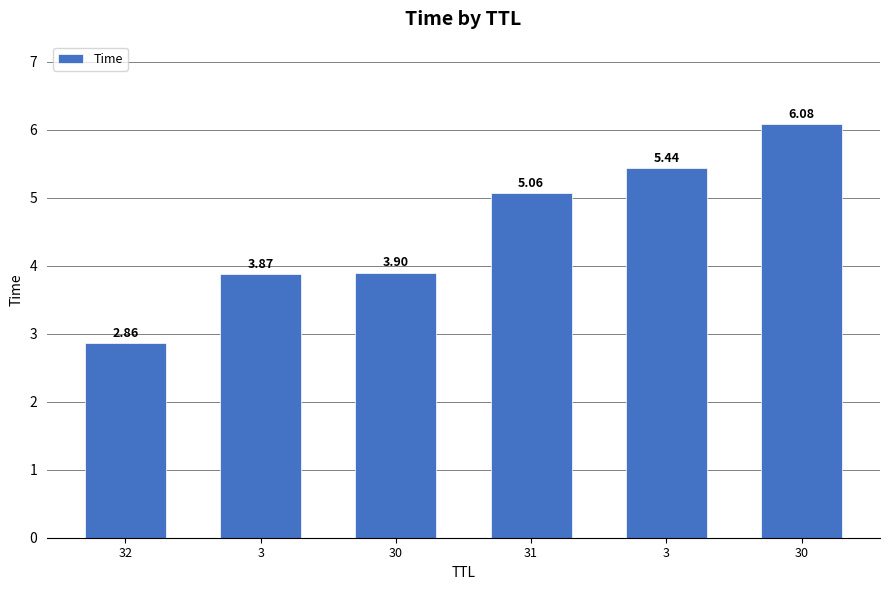

How many values are below 5?

3